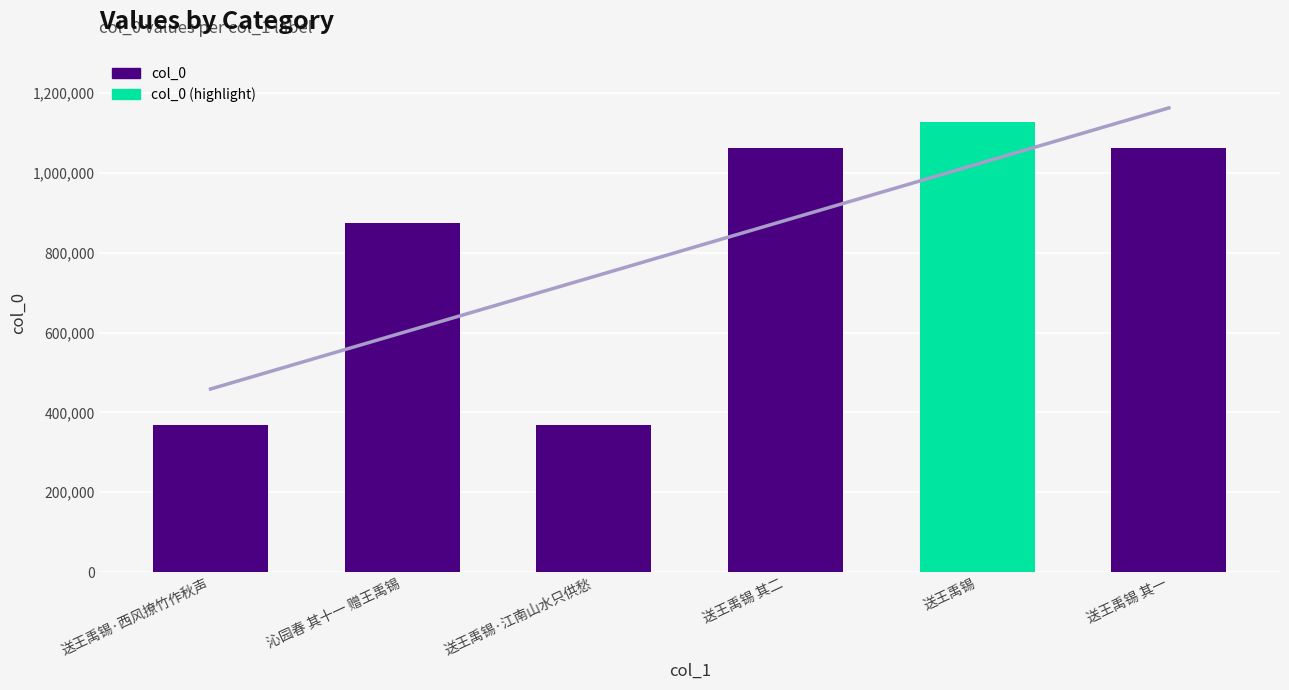

The value at 送王禹锡 is 295565. True or false?

False